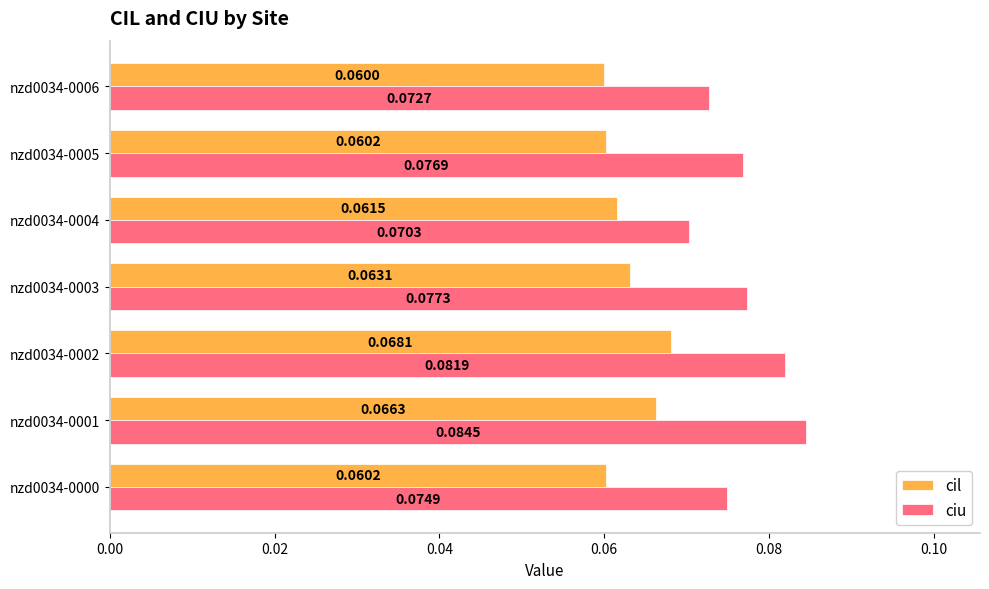

At how many categories does at least one series exceed 0?

7